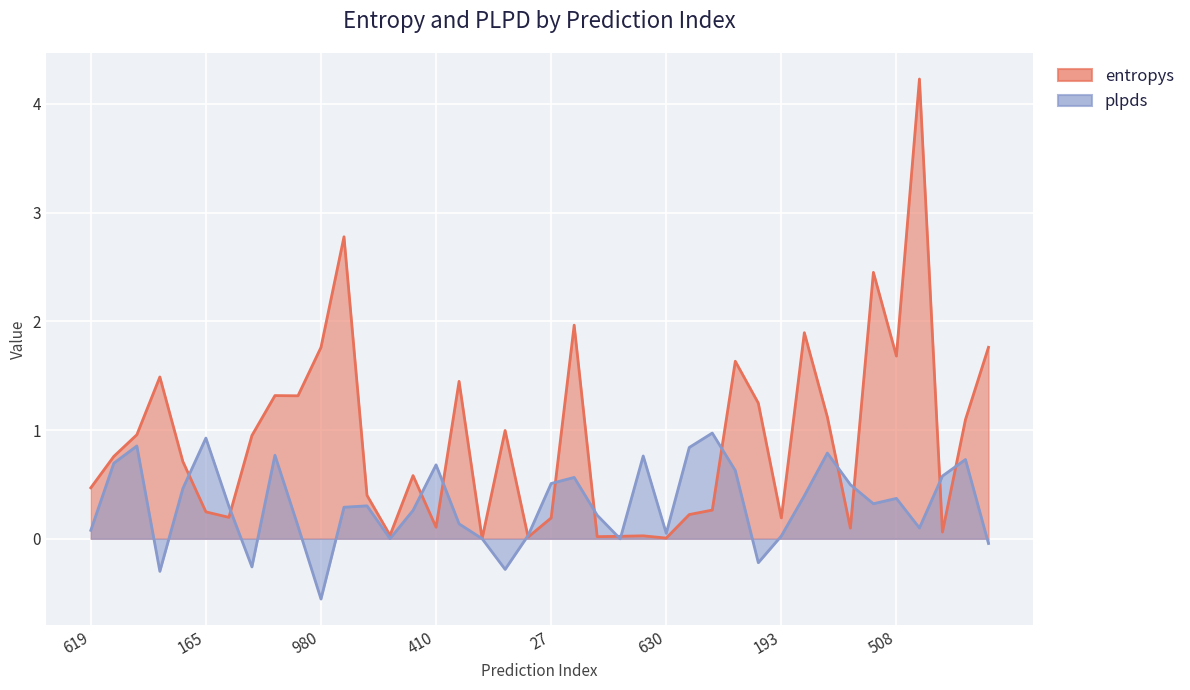

Which category has the highest value in the plpds series?

97